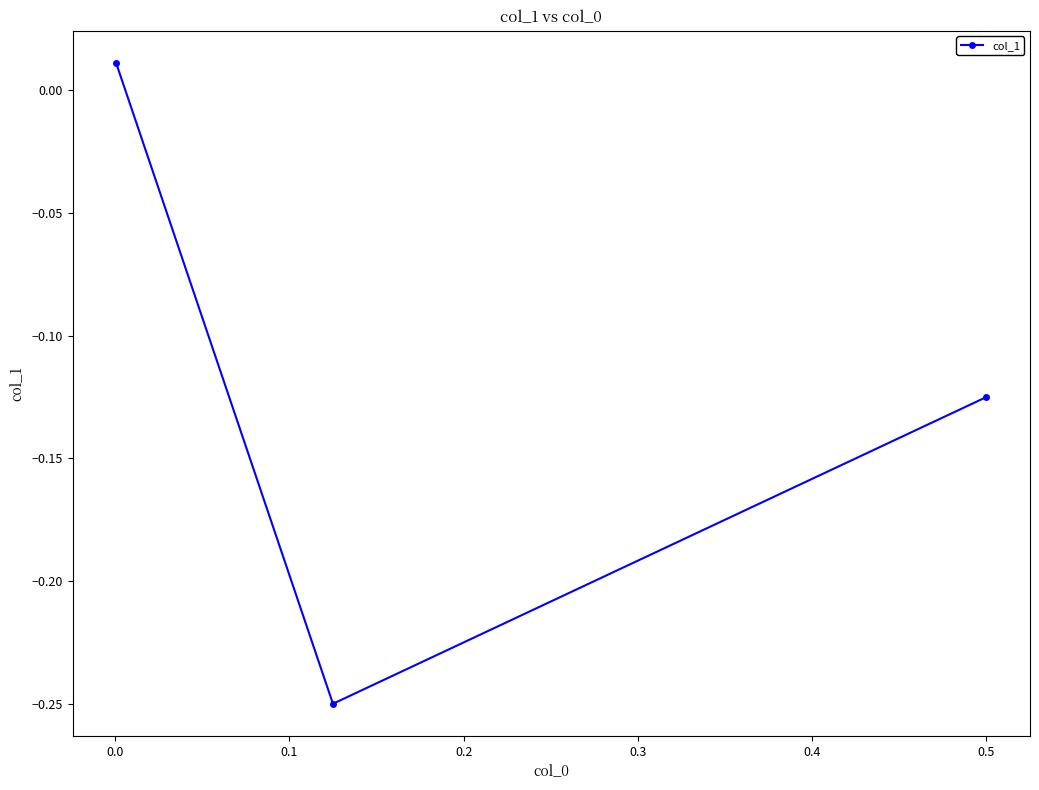

How many lines are shown in the chart?

1